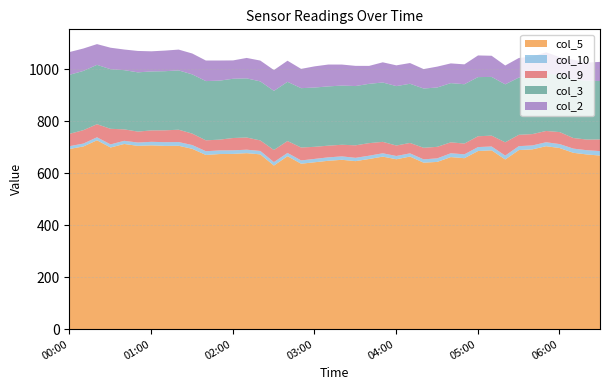

True or false: col_5 has a value of 1132.5 at 03:00.

False